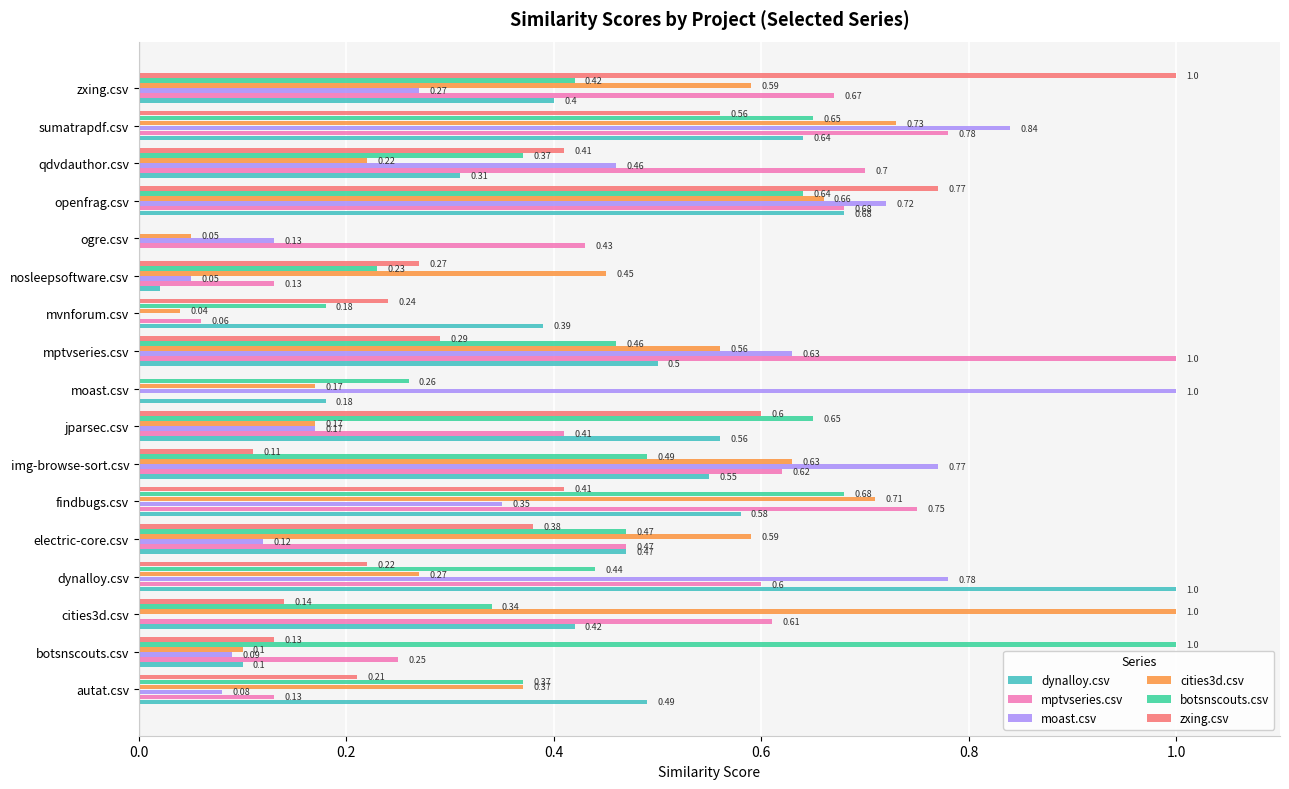

At which label does moast.csv reach its peak?

moast.csv